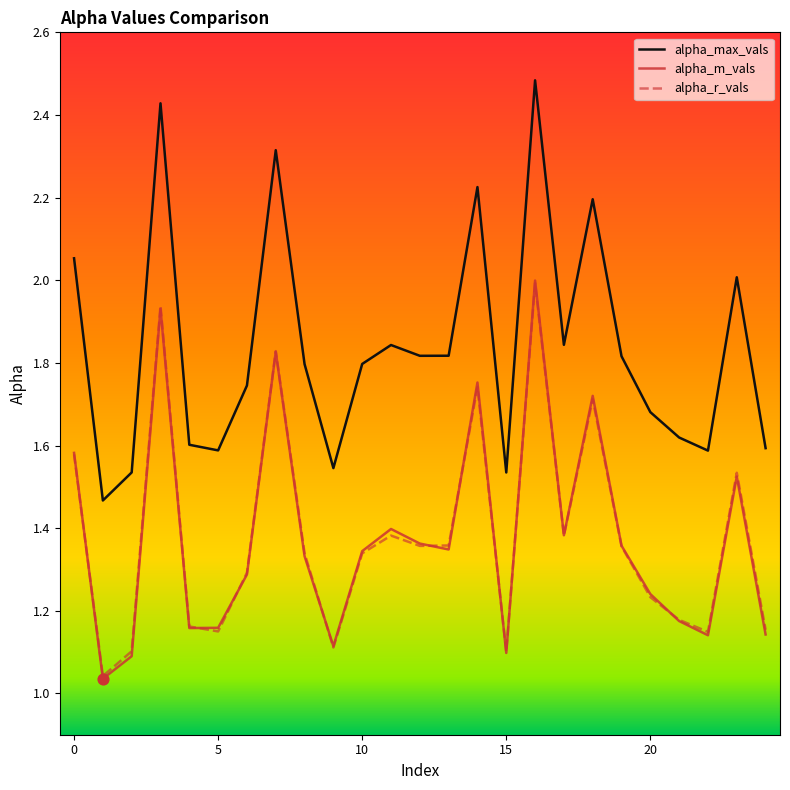

Which series has the largest total across all categories?

alpha_max_vals